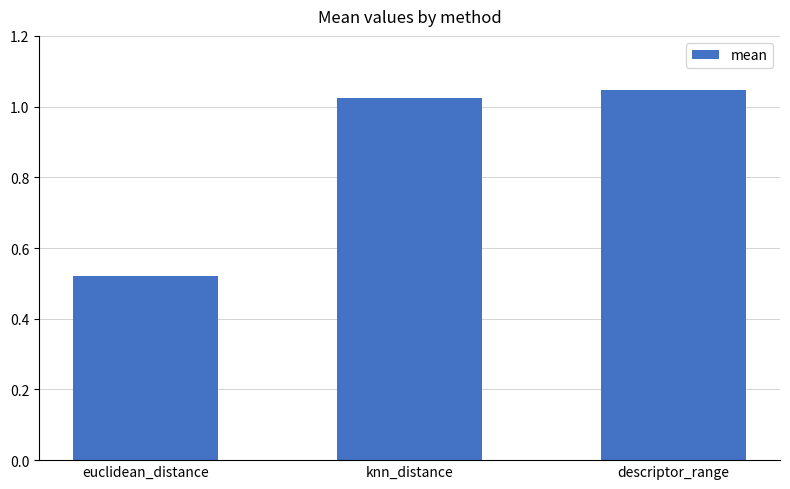

The value at descriptor_range is 1.7. True or false?

False